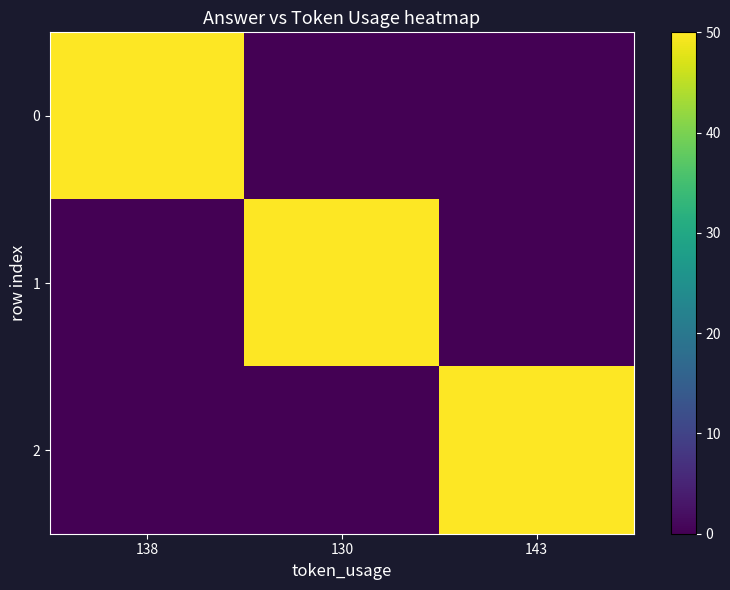

Reading left to right, list all the values displayed in this chart.

0: 138=50	130=0	143=0
1: 138=0	130=50	143=0
2: 138=0	130=0	143=50